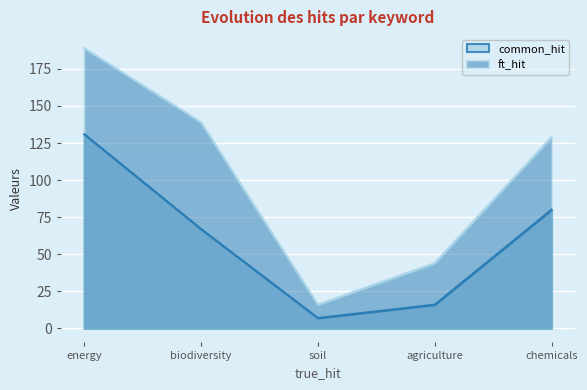

How many data points in ft_hit are less than 129?

2